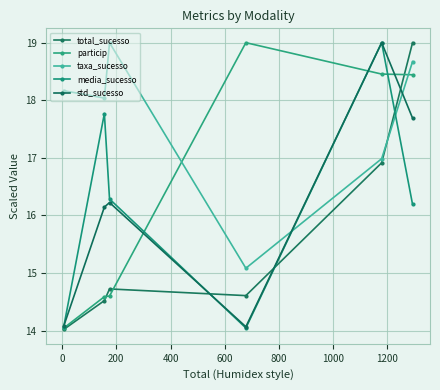

What is the difference between the second highest and minimum values in the taxa_sucesso series?

3.6